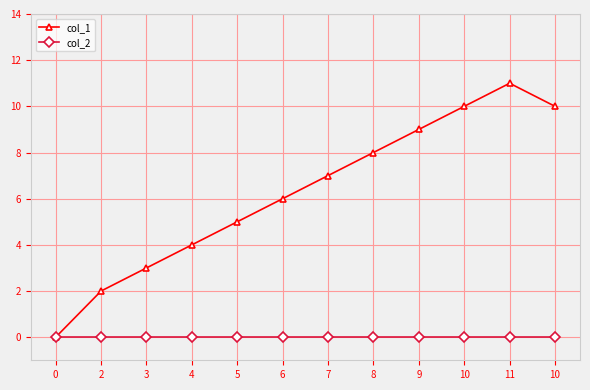

List the series in order of their overall mean, highest first.

col_1, col_2